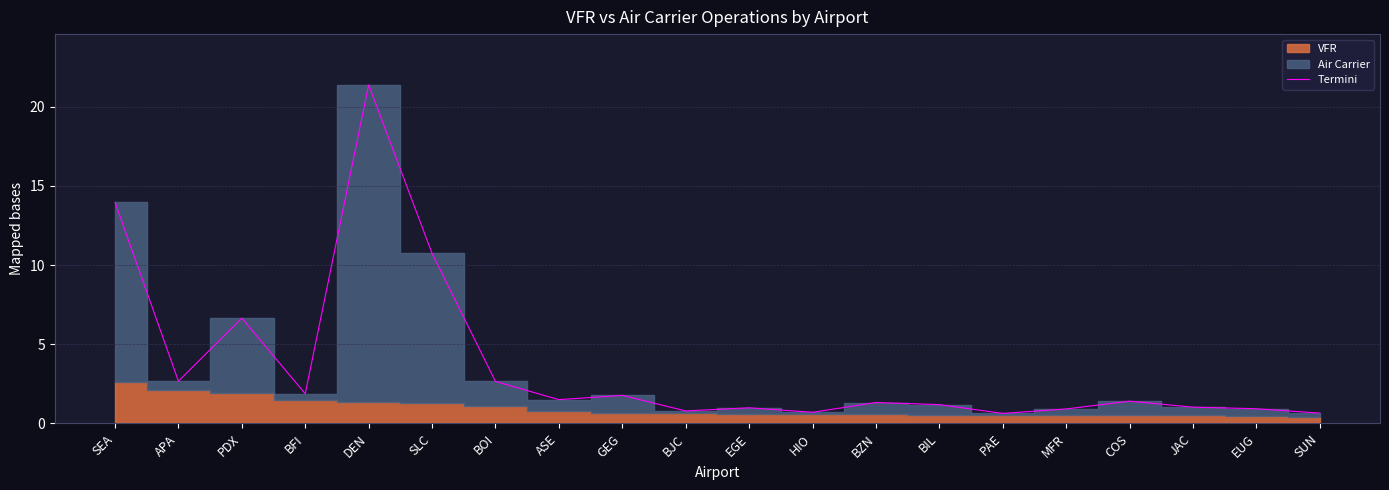

Is it true that the value at SLC is 10.7?

True